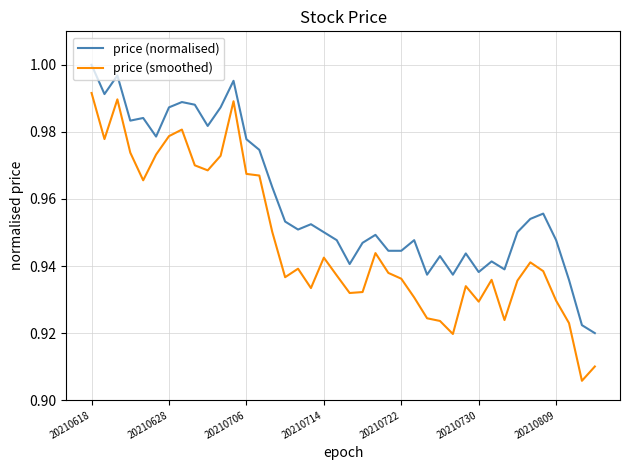

True or false: price (smoothed) and price (normalised) intersect in this chart.

False